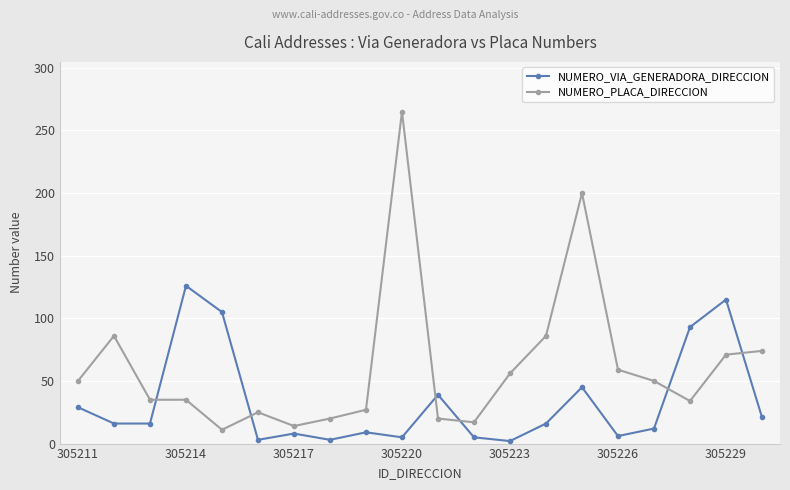

Rank the series by their average value, from highest to lowest.

NUMERO_PLACA_DIRECCION, NUMERO_VIA_GENERADORA_DIRECCION